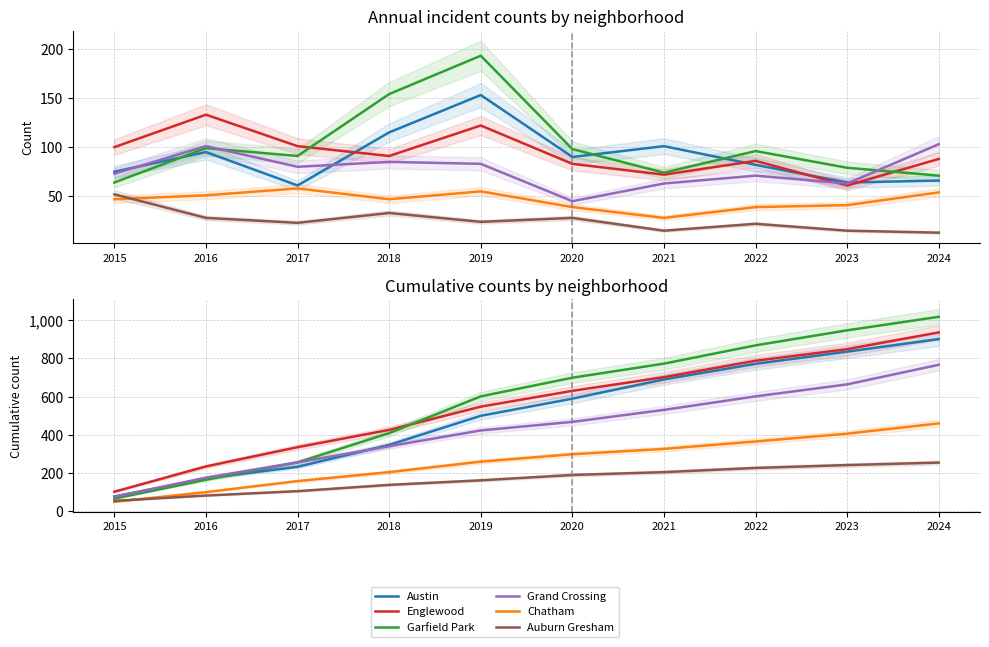

What is the value of the Garfield Park point at the 4th from the left?

408